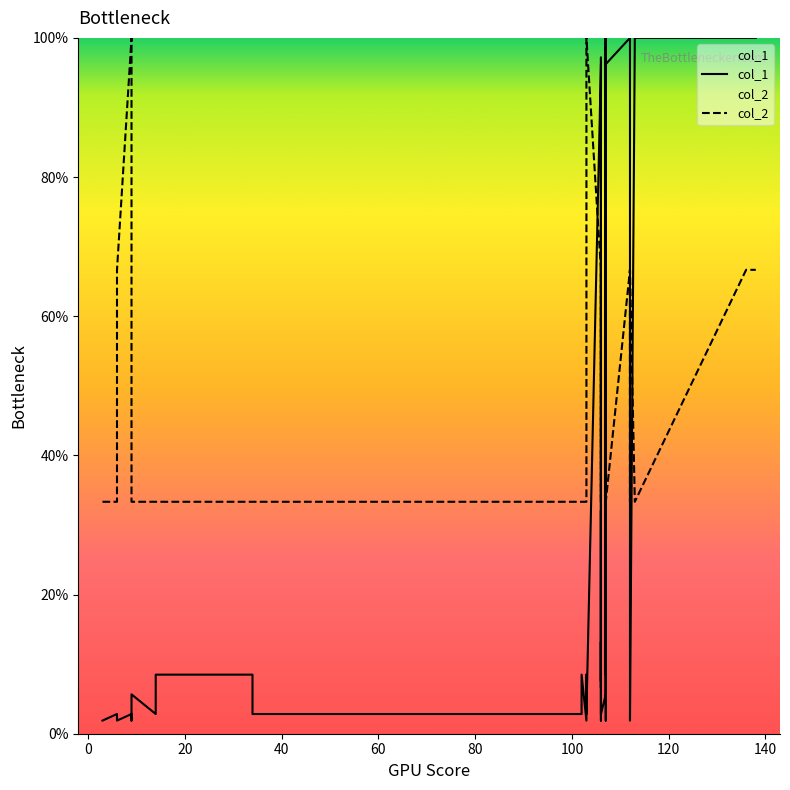

In col_2, how many points are lower than both neighbors (excluding endpoints)?

5